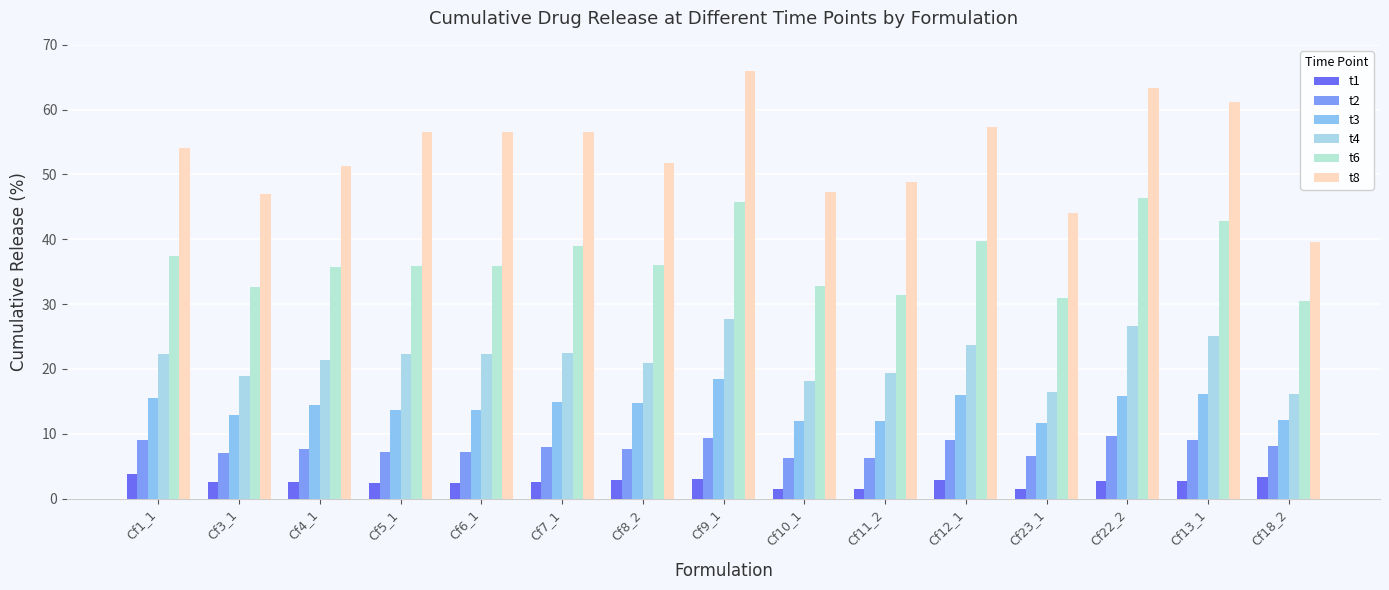

Reading left to right, transcribe all the data shown in this chart.

t1: Cf1_1=3.9	Cf3_1=2.5	Cf4_1=2.5	Cf5_1=2.3	Cf6_1=2.3	Cf7_1=2.6	Cf8_2=2.9	Cf9_1=3.1	Cf10_1=1.6	Cf11_2=1.5	Cf12_1=2.9	Cf23_1=1.6	Cf22_2=2.7	Cf13_1=2.8	Cf18_2=3.3
t2: Cf1_1=9.0	Cf3_1=7.0	Cf4_1=7.6	Cf5_1=7.2	Cf6_1=7.2	Cf7_1=8.0	Cf8_2=7.7	Cf9_1=9.3	Cf10_1=6.2	Cf11_2=6.2	Cf12_1=9.0	Cf23_1=6.6	Cf22_2=9.7	Cf13_1=9.0	Cf18_2=8.1
t3: Cf1_1=15.5	Cf3_1=13.0	Cf4_1=14.4	Cf5_1=13.6	Cf6_1=13.6	Cf7_1=15.0	Cf8_2=14.8	Cf9_1=18.4	Cf10_1=11.9	Cf11_2=12.0	Cf12_1=16.0	Cf23_1=11.7	Cf22_2=15.9	Cf13_1=16.2	Cf18_2=12.2
t4: Cf1_1=22.3	Cf3_1=18.9	Cf4_1=21.3	Cf5_1=22.4	Cf6_1=22.4	Cf7_1=22.5	Cf8_2=21.0	Cf9_1=27.6	Cf10_1=18.2	Cf11_2=19.3	Cf12_1=23.7	Cf23_1=16.4	Cf22_2=26.7	Cf13_1=25.0	Cf18_2=16.2
t6: Cf1_1=37.4	Cf3_1=32.6	Cf4_1=35.7	Cf5_1=35.8	Cf6_1=35.8	Cf7_1=38.9	Cf8_2=36.0	Cf9_1=45.7	Cf10_1=32.8	Cf11_2=31.5	Cf12_1=39.8	Cf23_1=30.9	Cf22_2=46.4	Cf13_1=42.8	Cf18_2=30.5
t8: Cf1_1=54.1	Cf3_1=47.0	Cf4_1=51.4	Cf5_1=56.6	Cf6_1=56.6	Cf7_1=56.6	Cf8_2=51.8	Cf9_1=66.0	Cf10_1=47.4	Cf11_2=48.9	Cf12_1=57.3	Cf23_1=44.0	Cf22_2=63.3	Cf13_1=61.2	Cf18_2=39.7